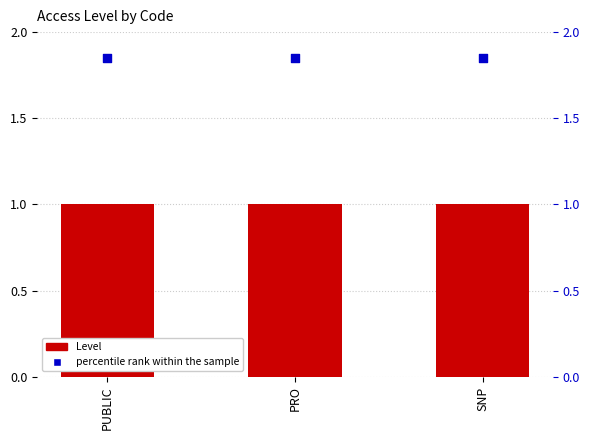

What is the total value across all series at SNP?

2.9